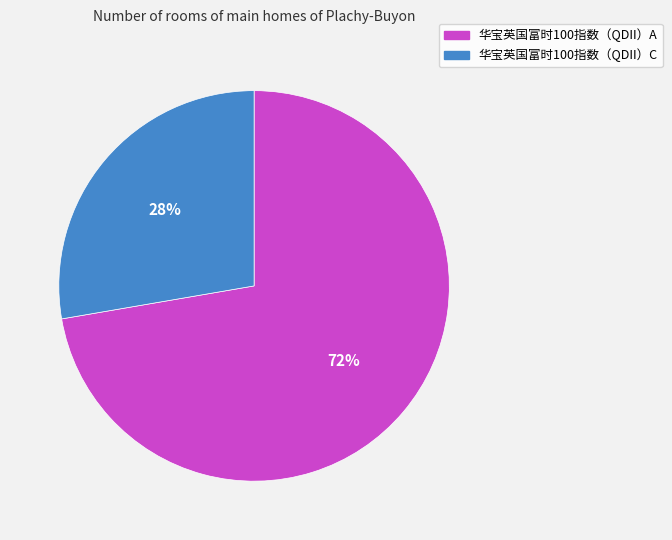

To the nearest percent, what is the average slice percentage?

50%